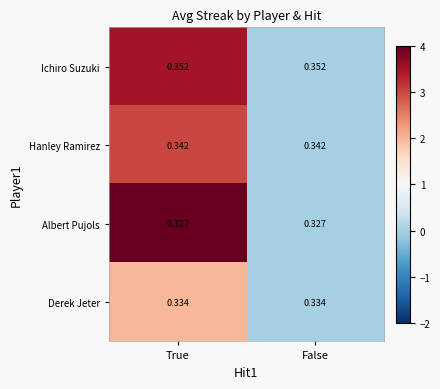

Rank the series at False from lowest to highest value.

Albert Pujols, Derek Jeter, Hanley Ramirez, Ichiro Suzuki